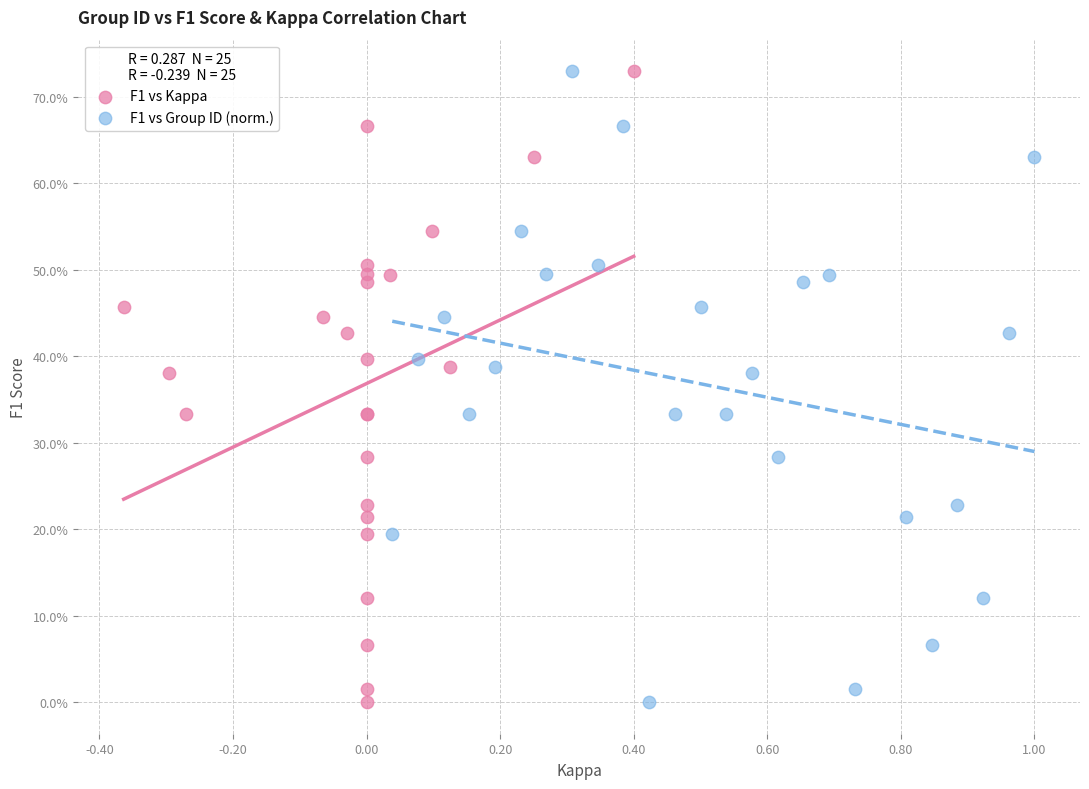

What are all the series names shown in the legend?

F1 vs Kappa, F1 vs Group ID (norm.)